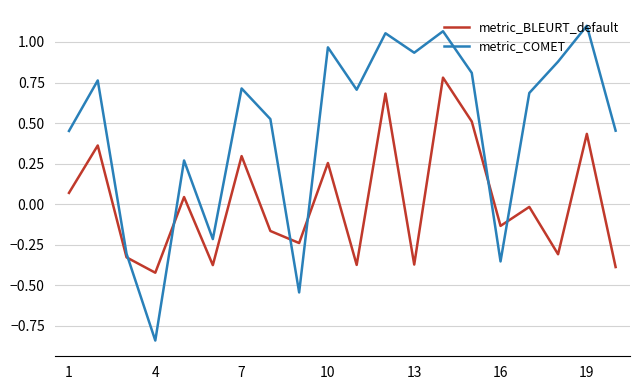

Which series has the largest total across all categories?

metric_COMET